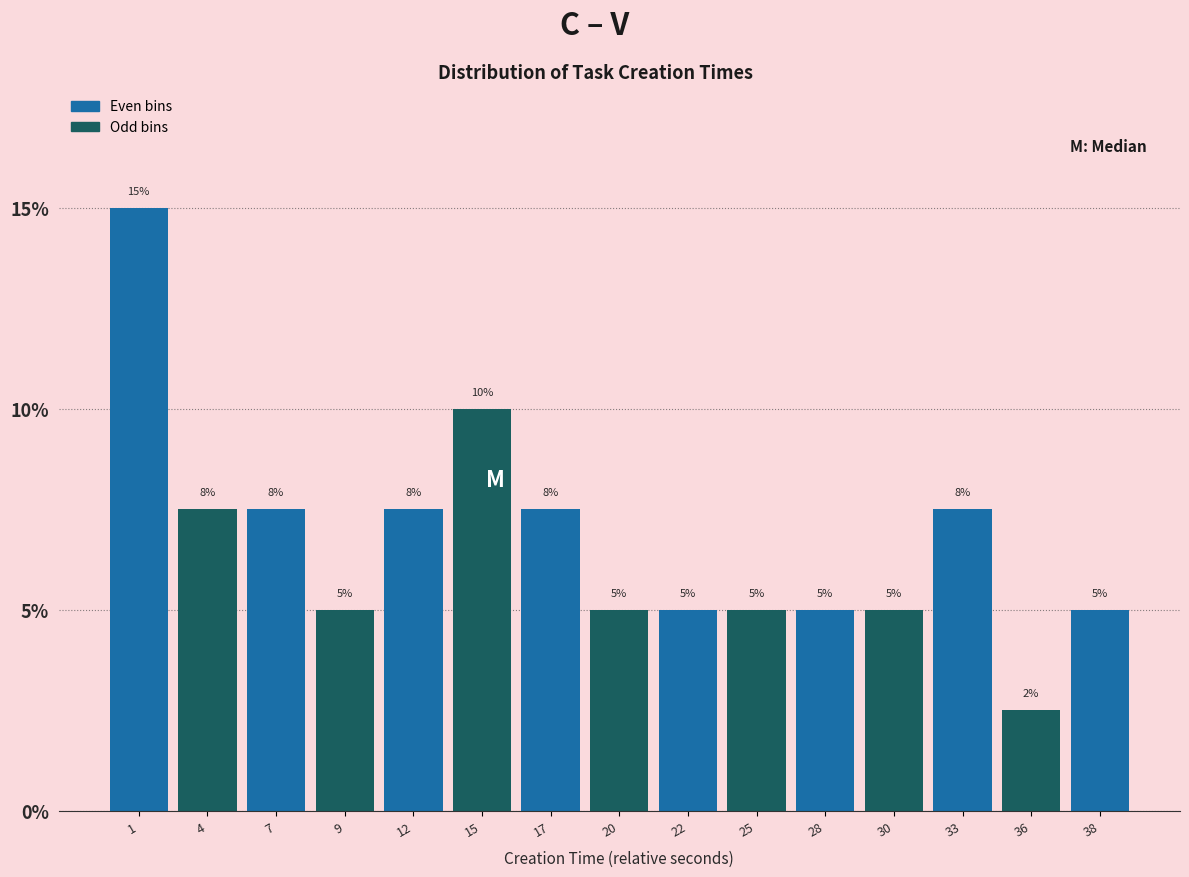

What is the sum of the values at 33 and 36?

10.0